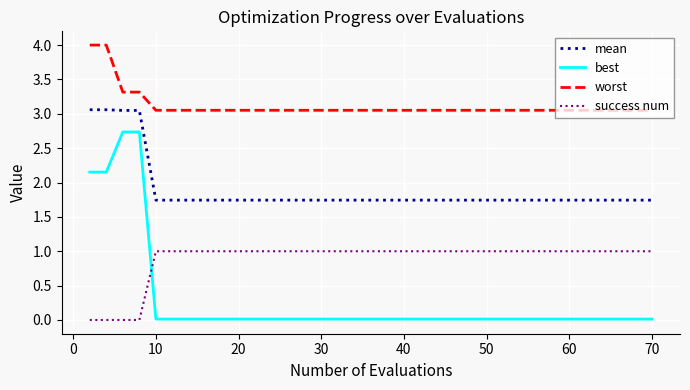

Count the success num values in the range 1 to 2.

36